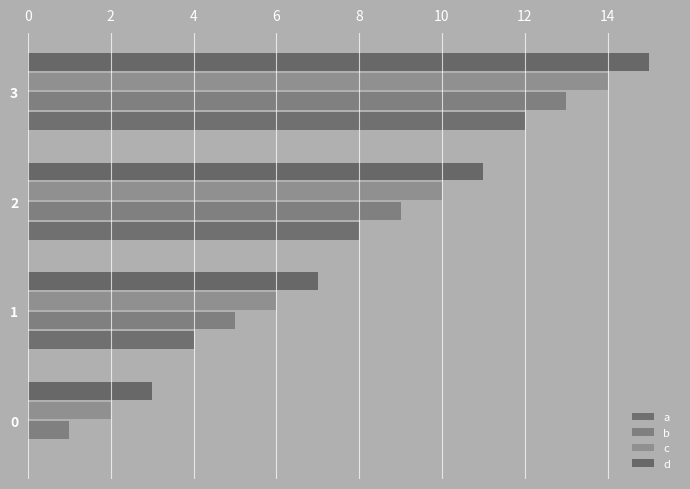

How many categories are shown in the chart?

4